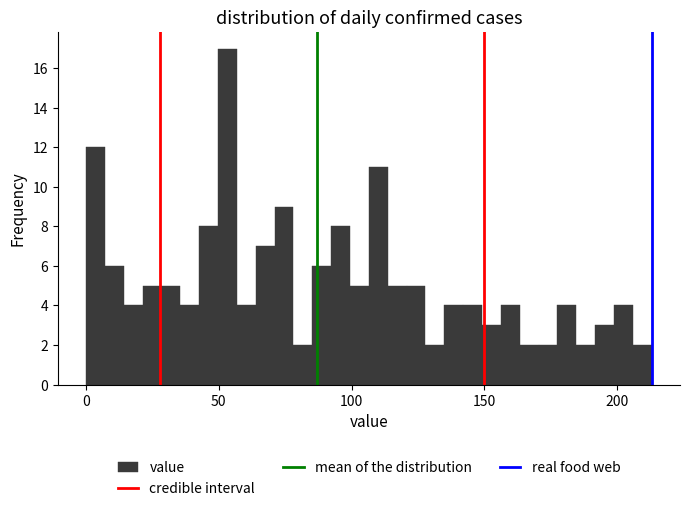

Read against the x-axis, roughly where is the centre of the tallest bar?

55